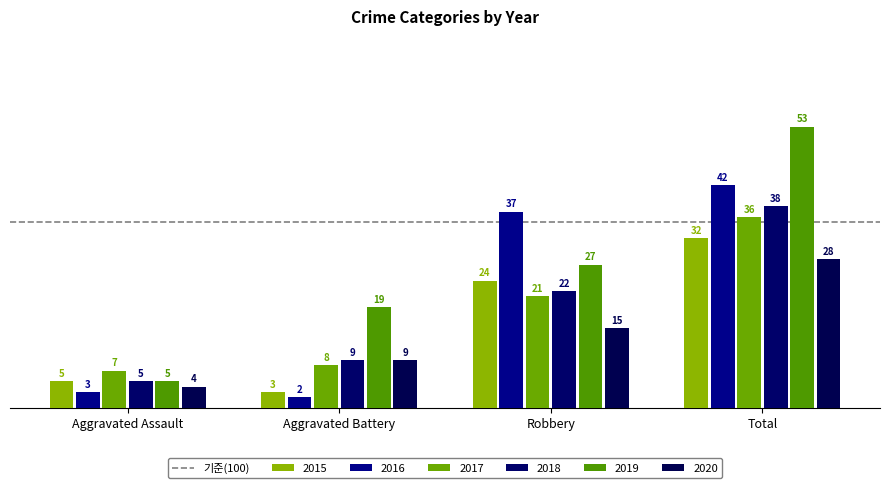

At which label does 2018 reach its minimum?

Aggravated Assault